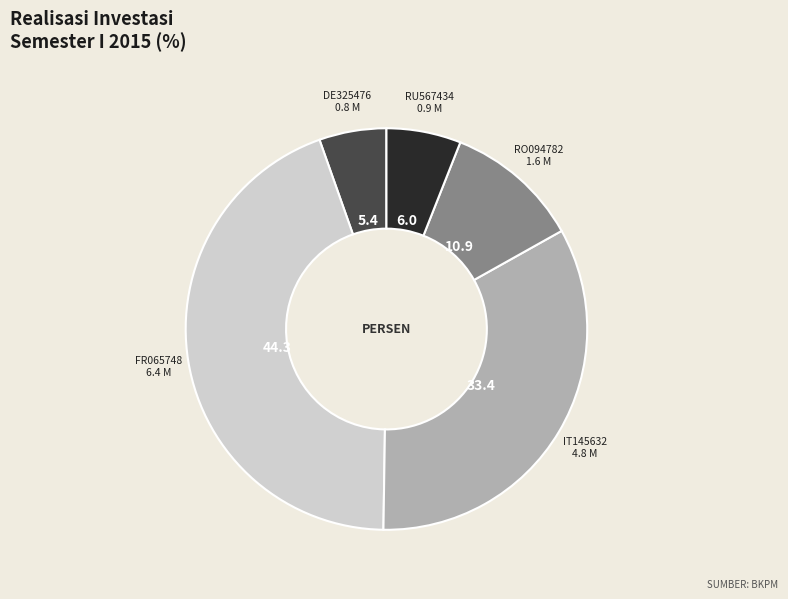

Does any single category account for the majority?

No